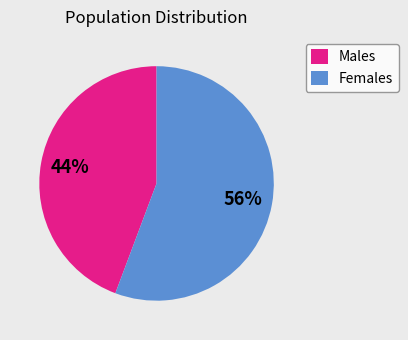

Count the number of slices in the pie.

2